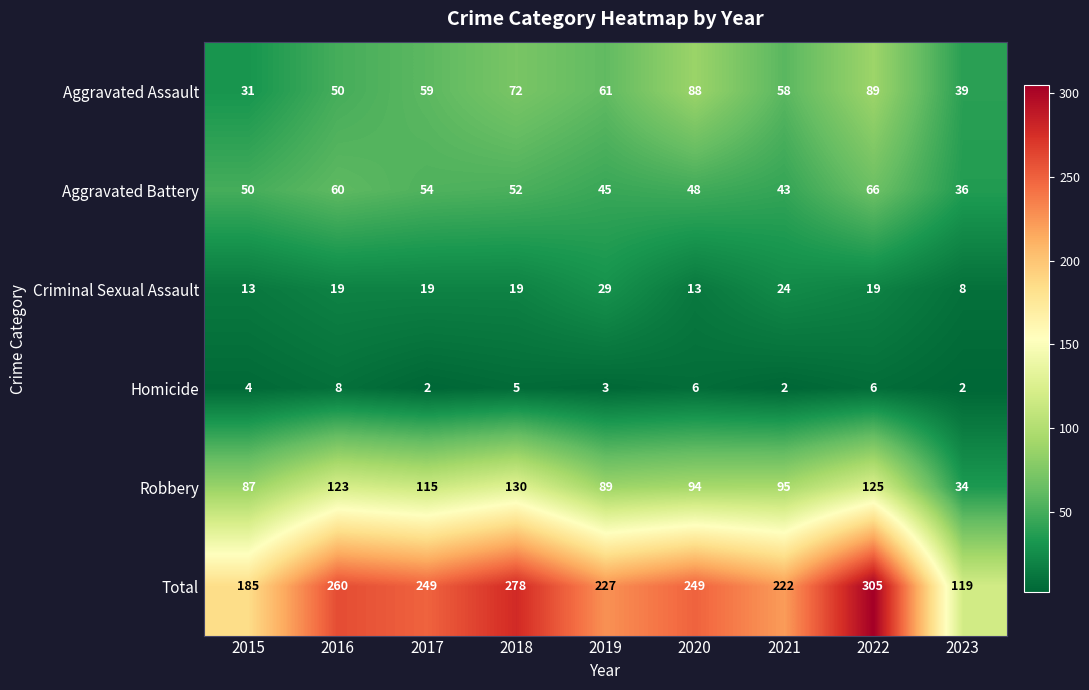

Between 2016 and 2019, which series saw the biggest shift?

Robbery